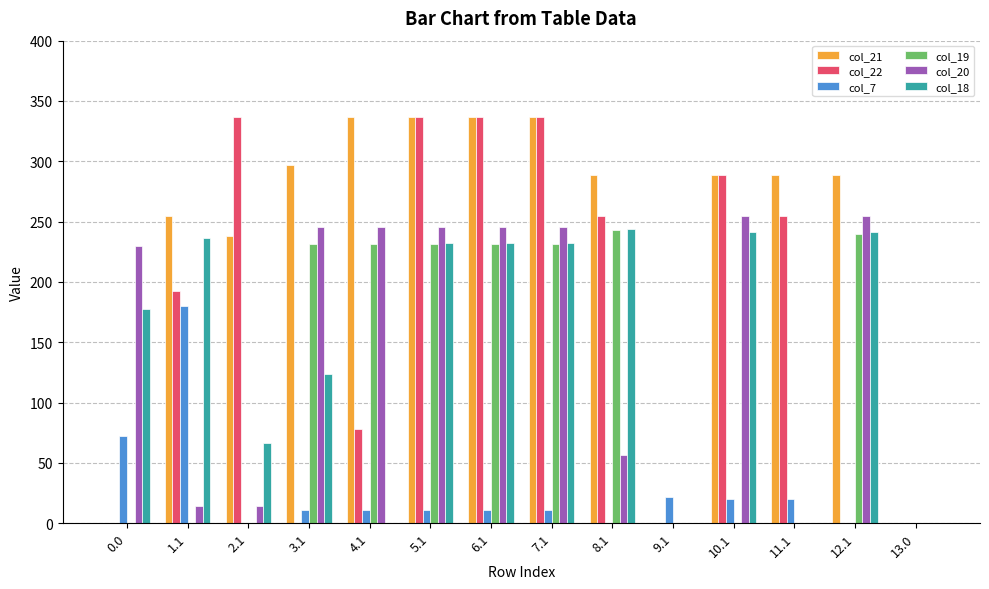

How many distinct data groups are displayed?

6